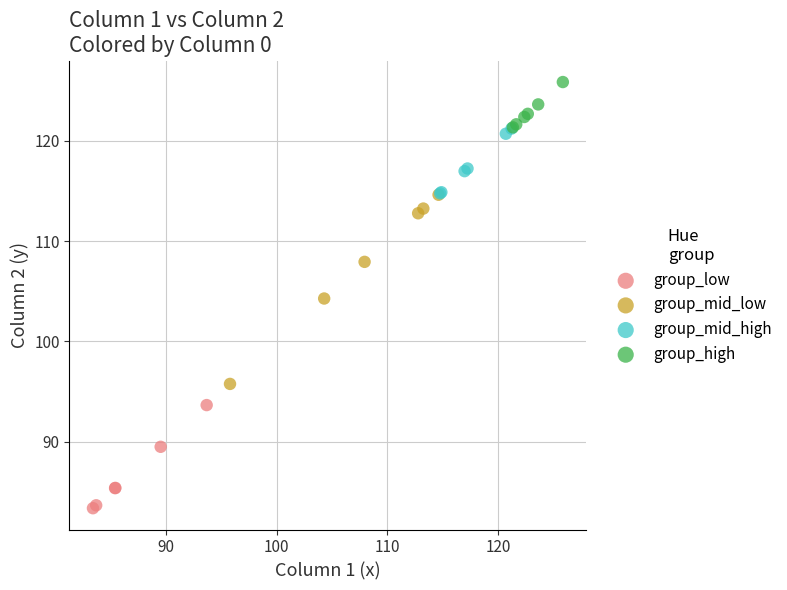

Which series reaches the maximum Y coordinate?

group_high